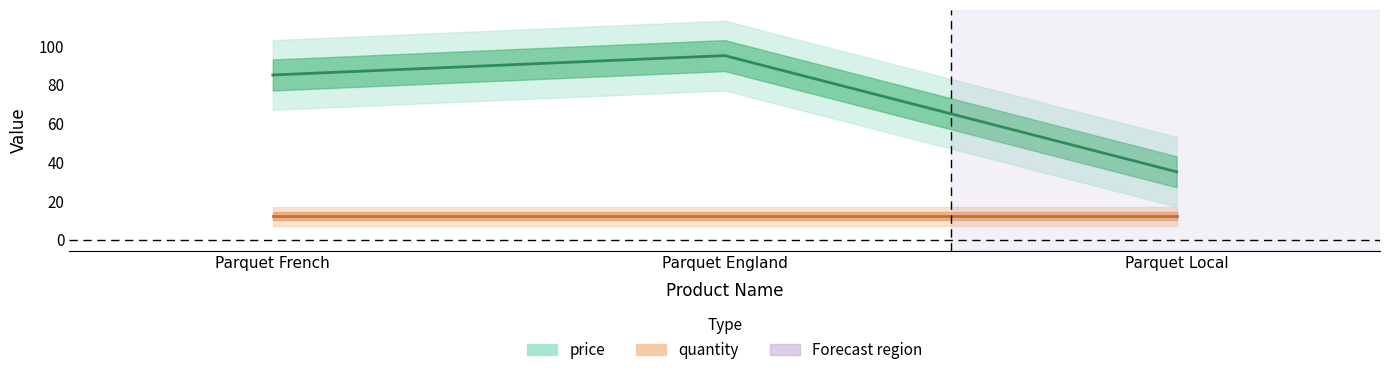

What position from the left is Parquet England?

2